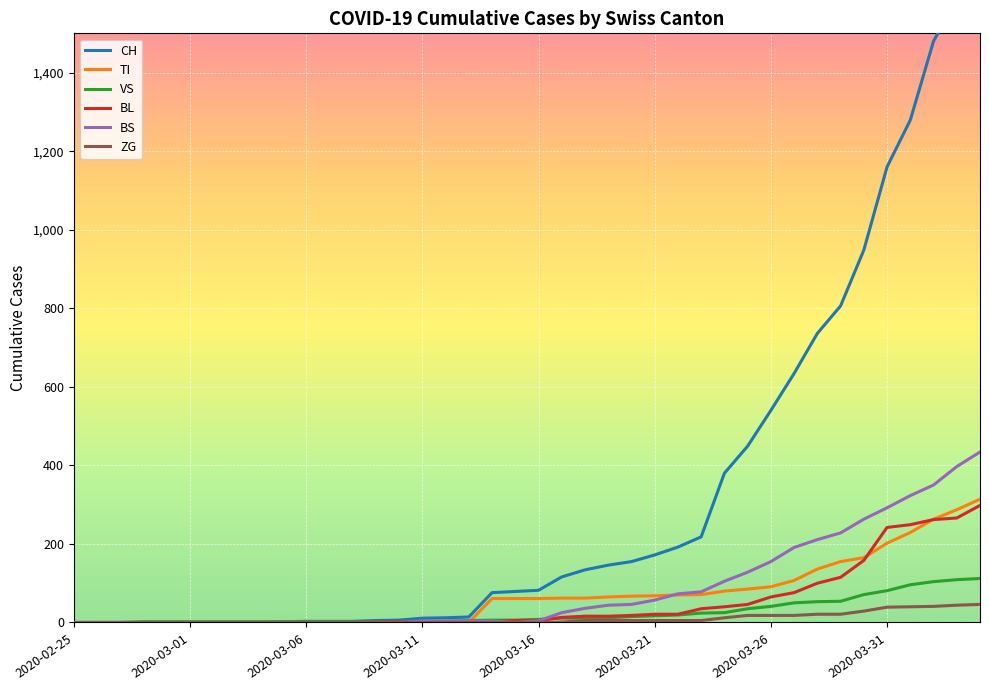

Is this an area chart (filled region under the line)?

No